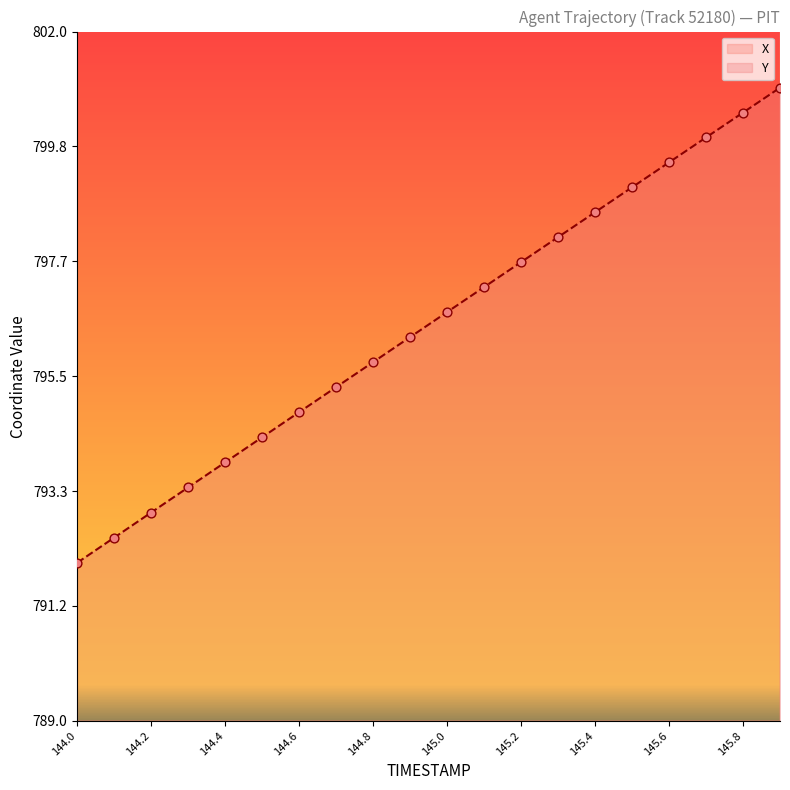

What is the highest value of the Y series?

800.9